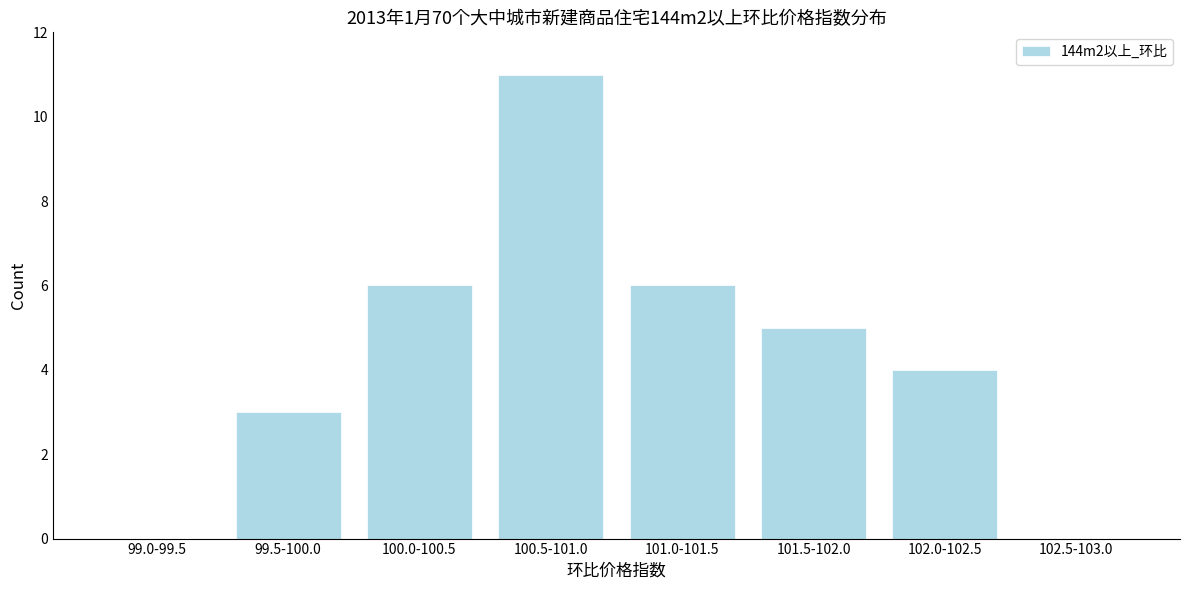

Reading right to left, what are all the values shown in this chart?

102.5-103.0=0	102.0-102.5=4	101.5-102.0=5	101.0-101.5=6	100.5-101.0=11	100.0-100.5=6	99.5-100.0=3	99.0-99.5=0